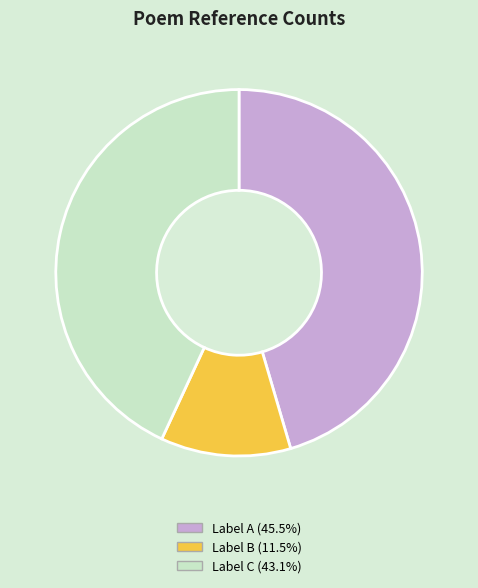

Is there any slice that represents more than half of the pie?

No